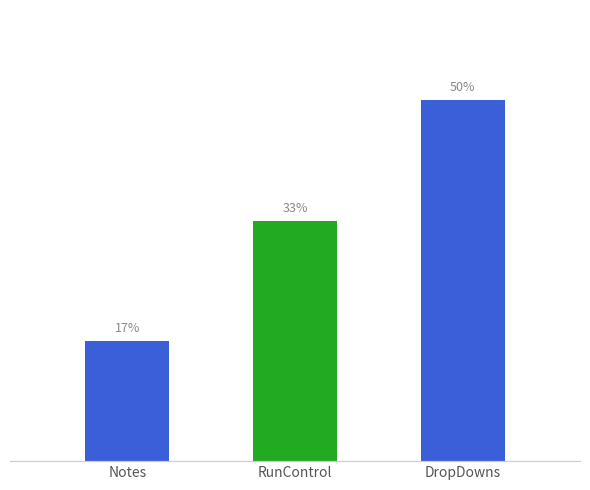

Does the chart contain any negative values?

No